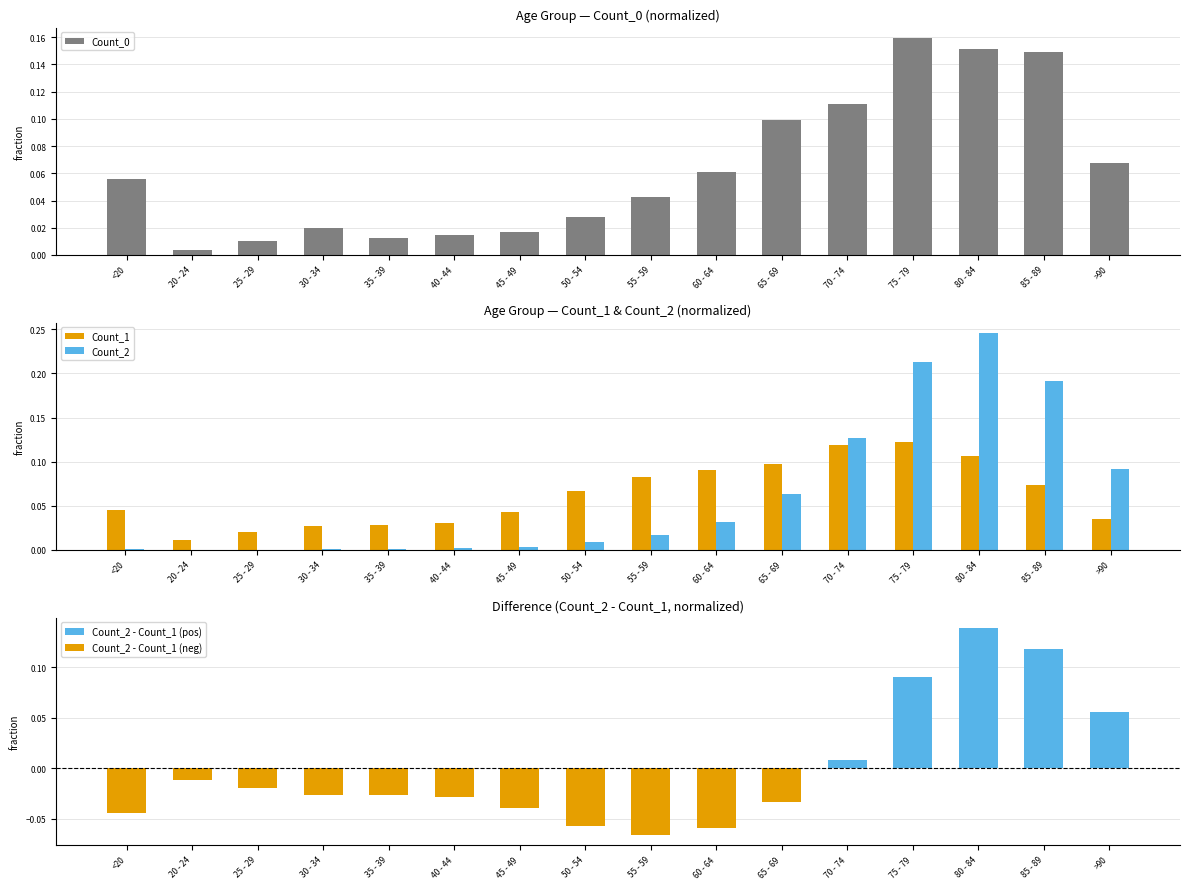

The Count_1 series shows 0.0 at 25 - 29. True or false?

True